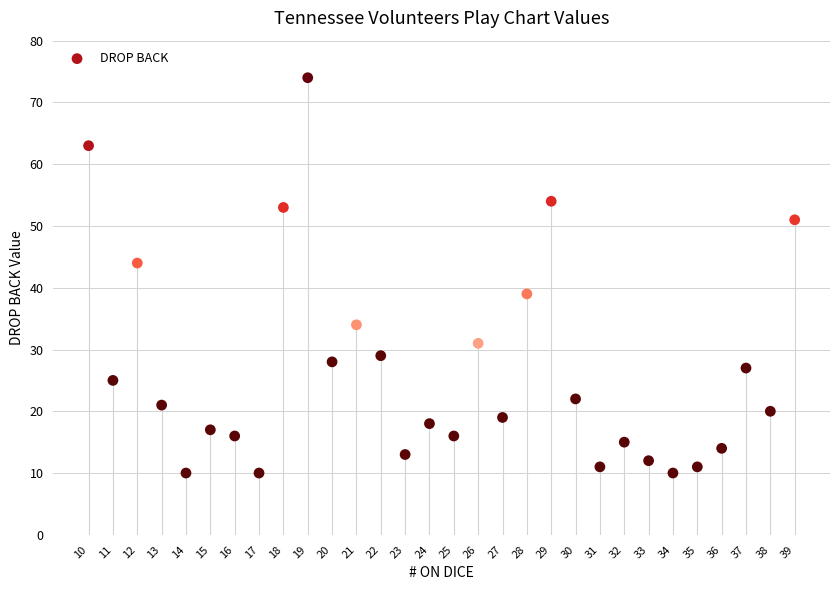

What is the range of Y values (max minus min)?

64